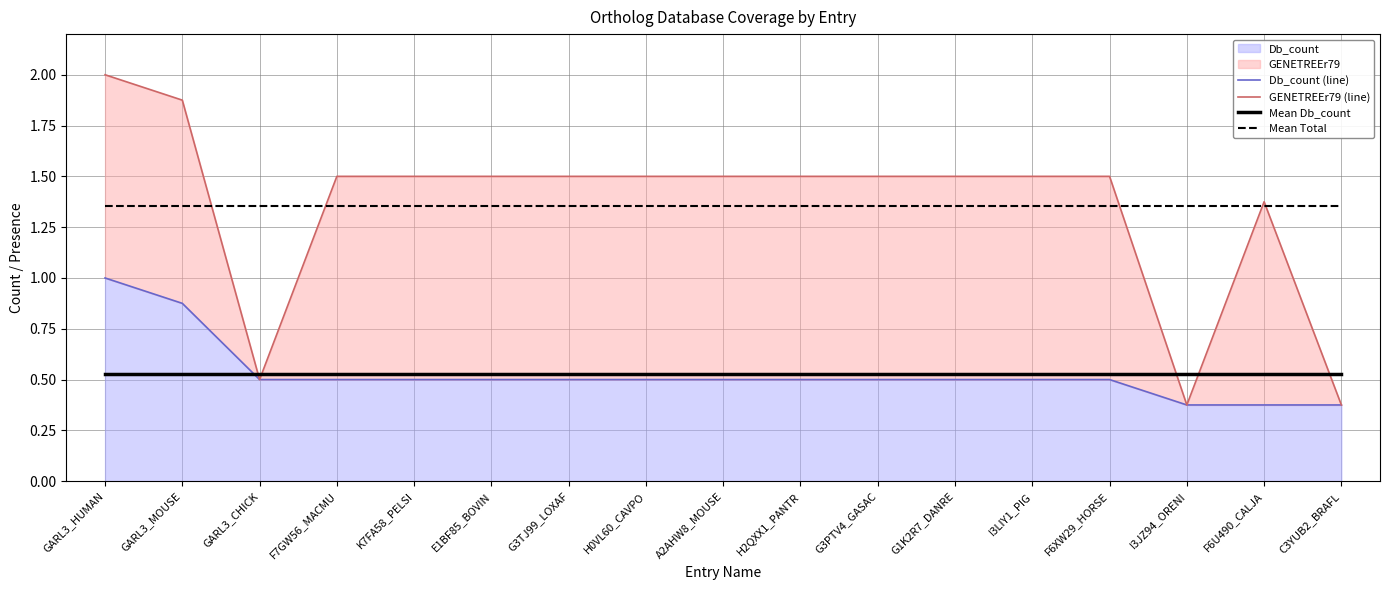

What is the sum of all Mean Db_count values?

9.0